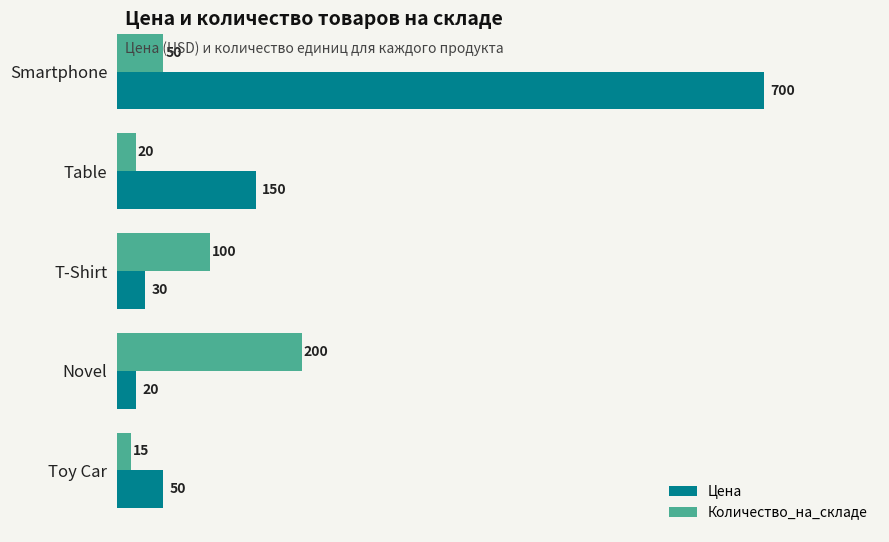

Is the value of Количество_на_складе at Table greater than the value of Цена at Smartphone?

No